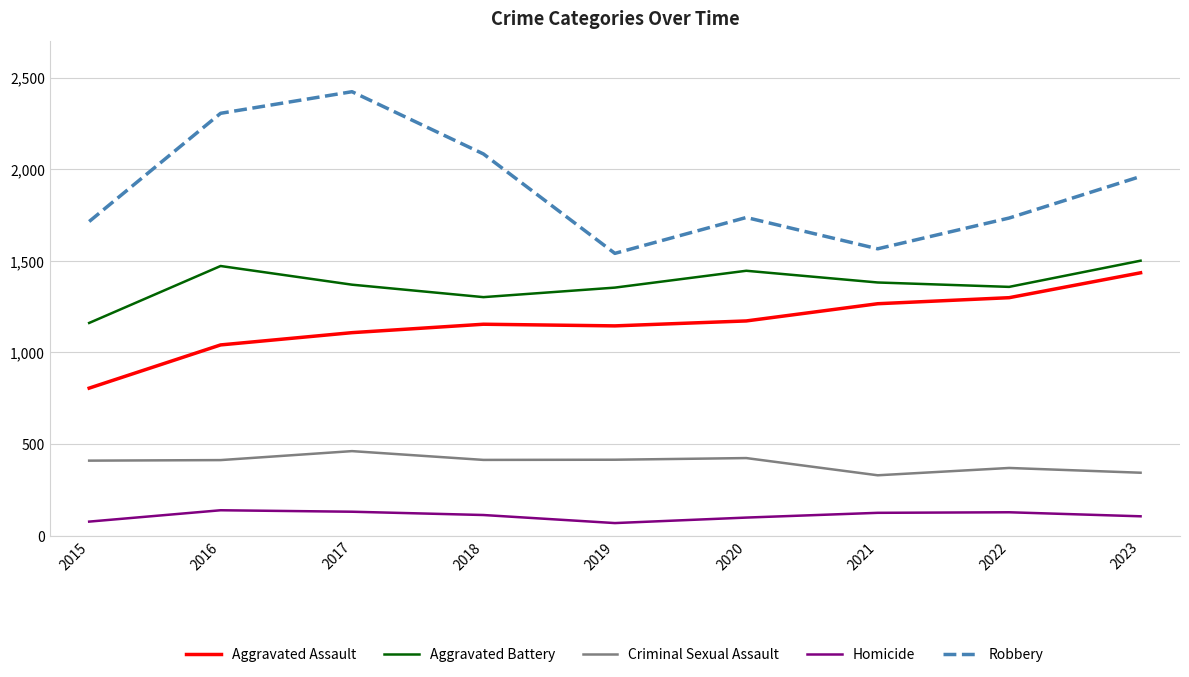

What is the lowest value of the Criminal Sexual Assault series?

329